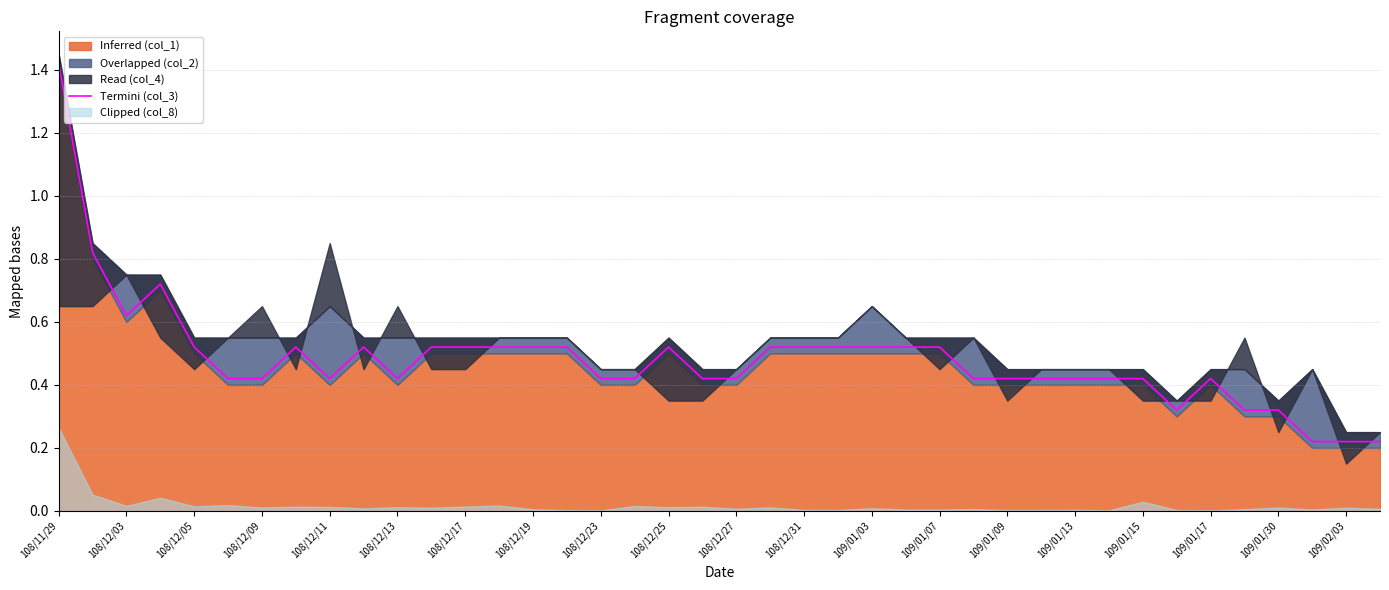

What is the maximum value shown in the chart?

1.4